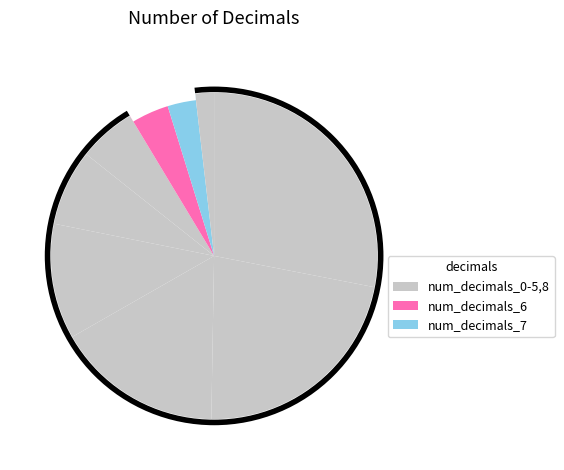

True or false: 1 accounts for 22% of the total.

True